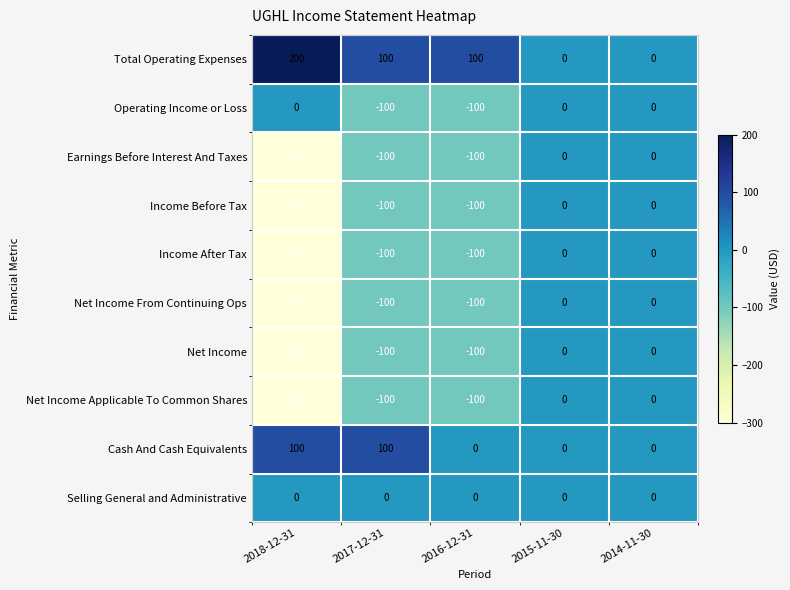

Which series has the largest total across all categories?

Total Operating Expenses